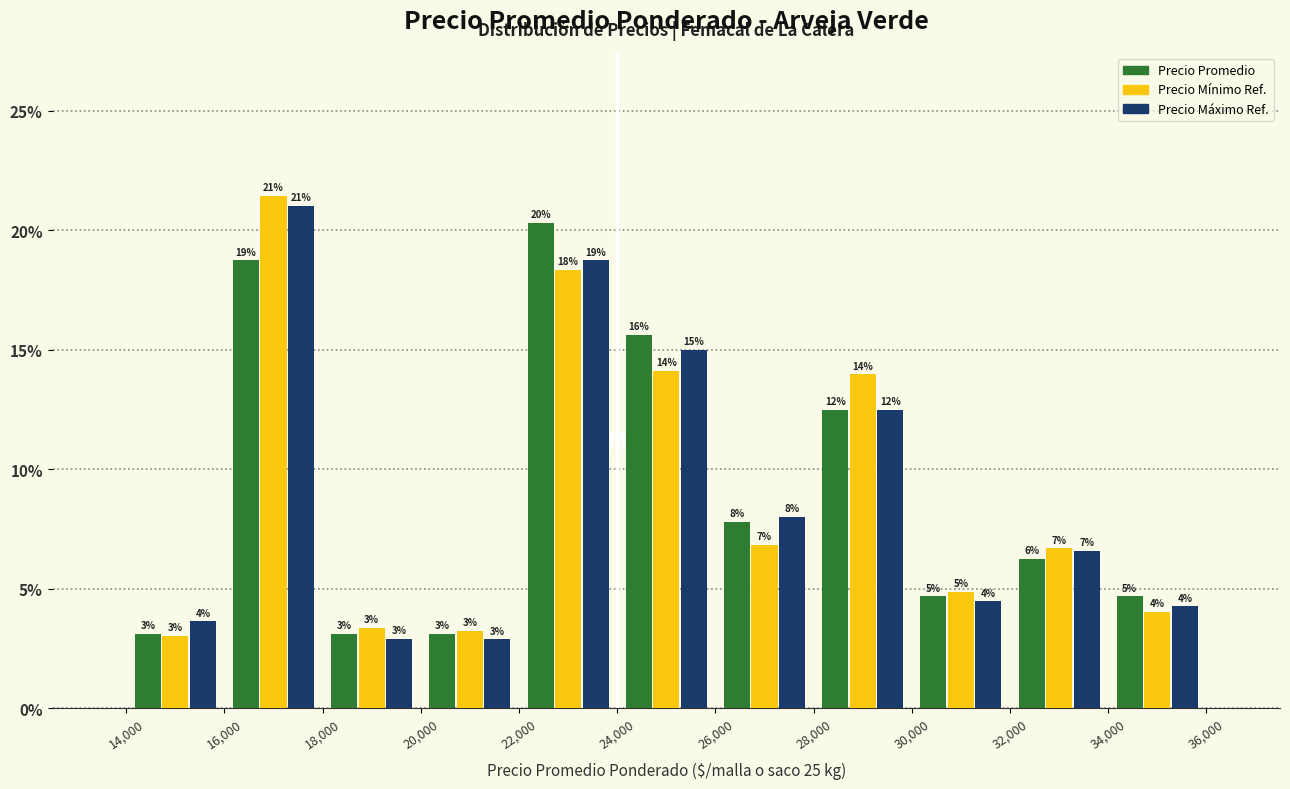

In the Precio Máximo Ref. series, which range on the x-axis has the tallest bar?

16,000 to 18,000